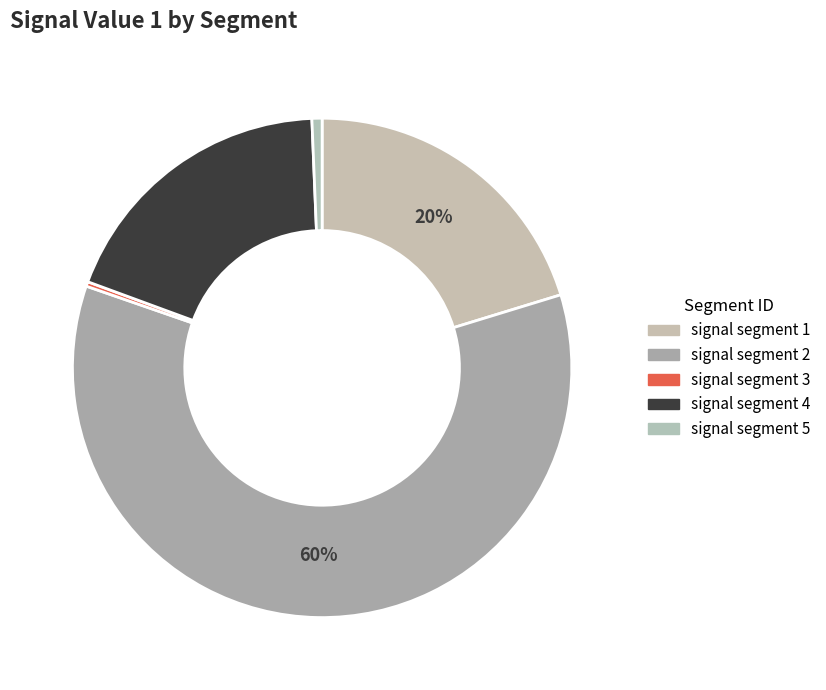

What percentage is the signal segment 1 slice, to the nearest percent?

20%